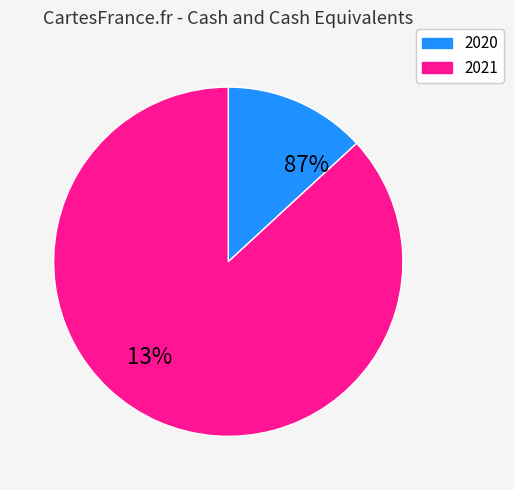

To the nearest percent, what percentage of the pie is 2020?

13%